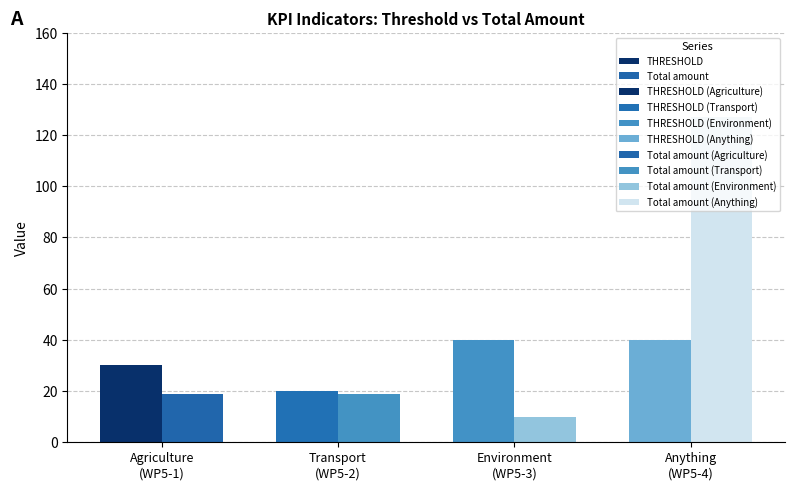

How many groups of bars are there?

4